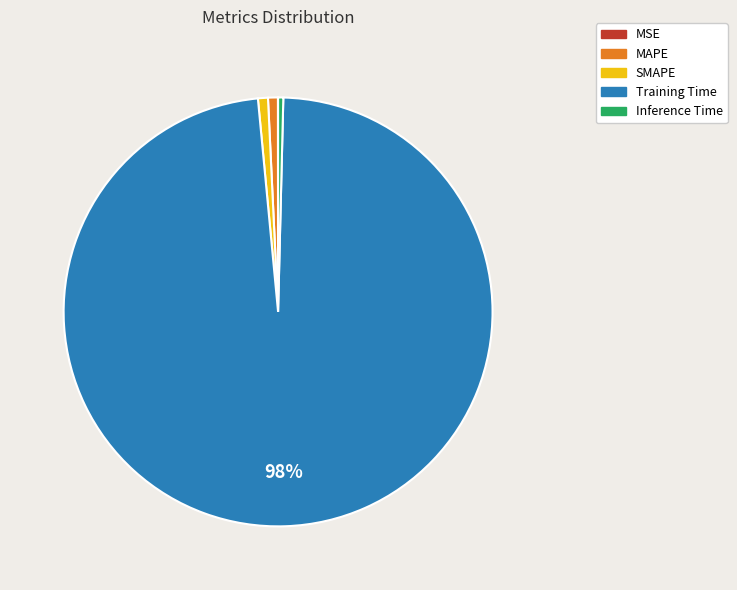

True or false: MAPE accounts for 1% of the total.

True